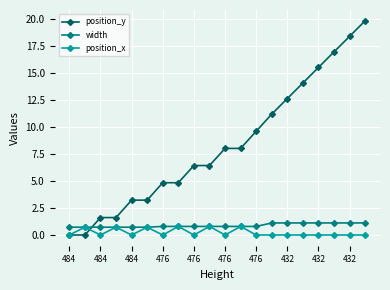

What is the value of the position_y point at the 7th from the left?

4.8